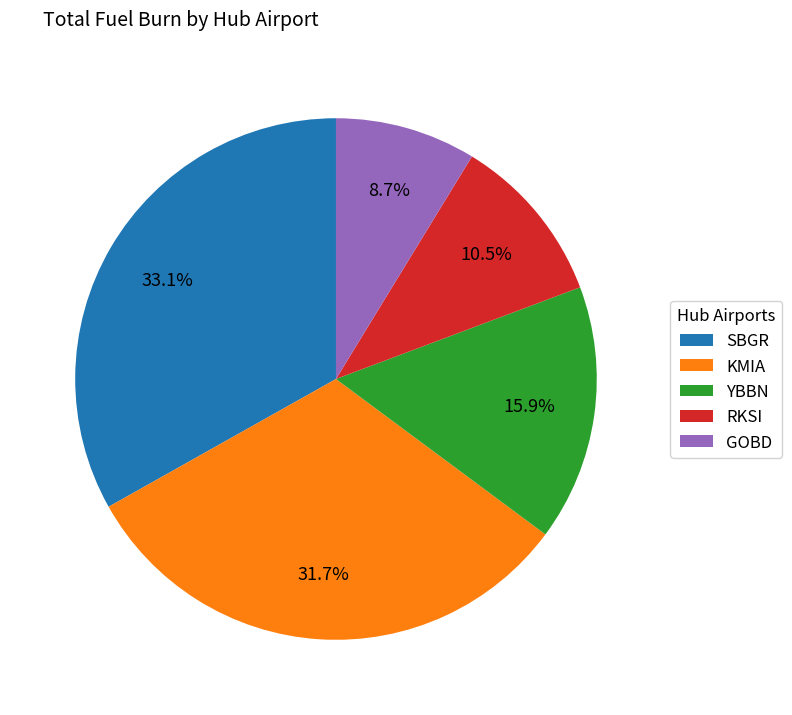

Which slice is the largest?

SBGR